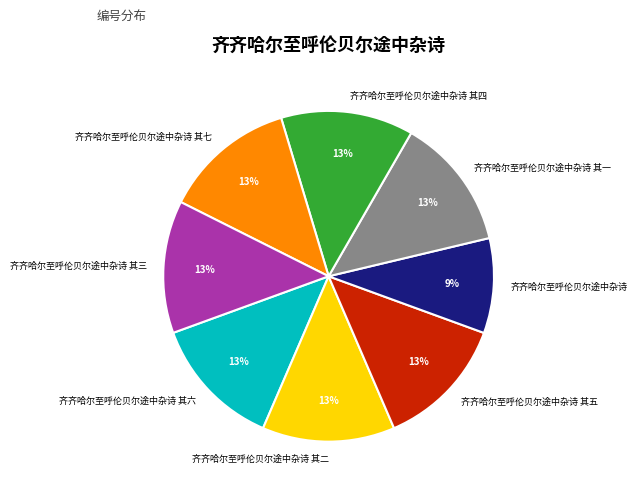

To the nearest percent, what is the average slice percentage?

12%